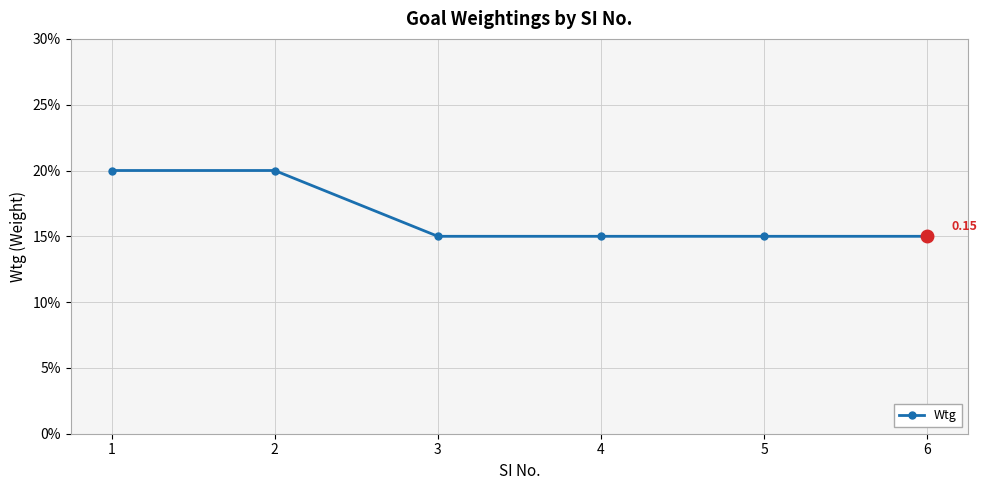

Between 5 and 4, which is larger?

5